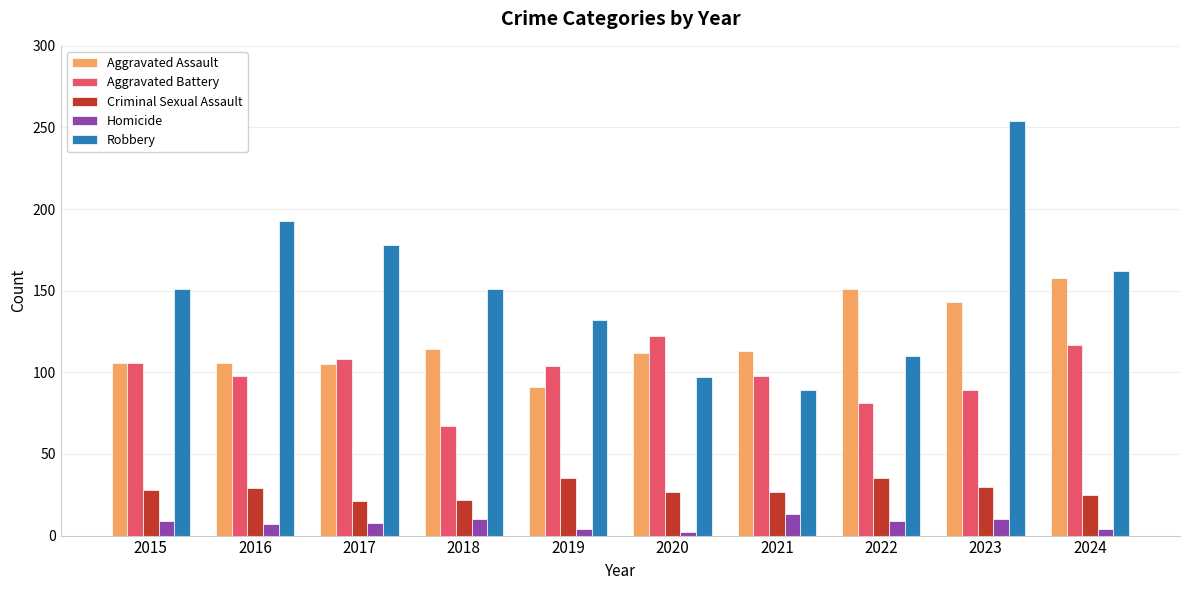

What is the value of the Homicide bar at the 10th from the left?

4